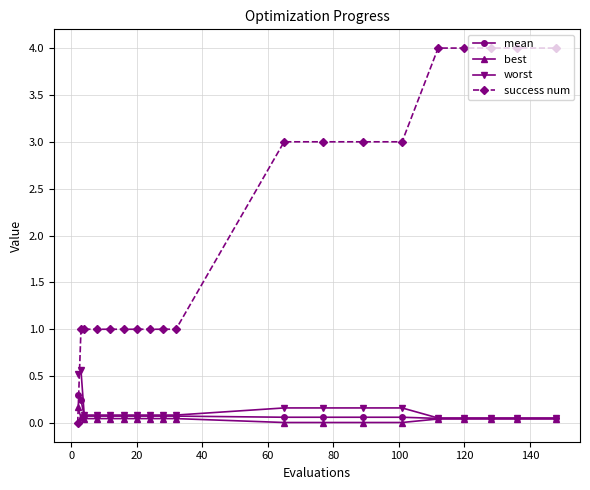

What is the sum of all worst values?

2.7